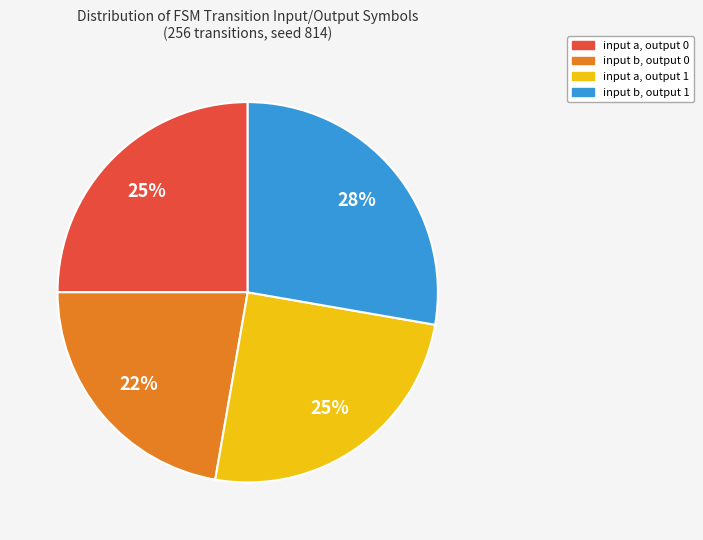

To the nearest percent, what is the average slice percentage?

25%